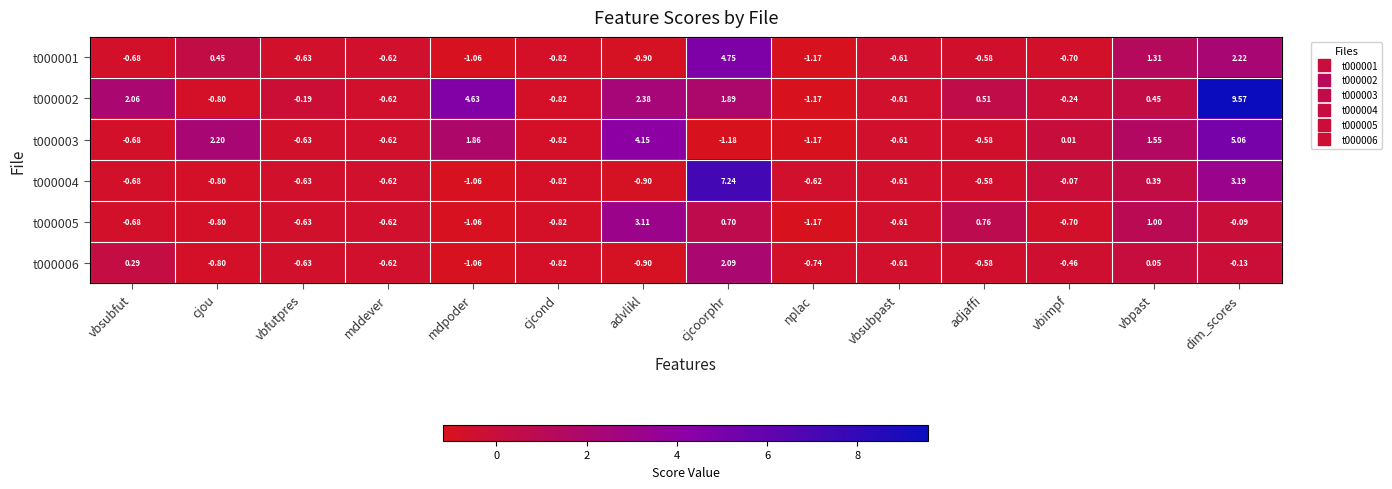

Is the value of t000004 at vbpast greater than the value of t000002 at adjaffi?

No